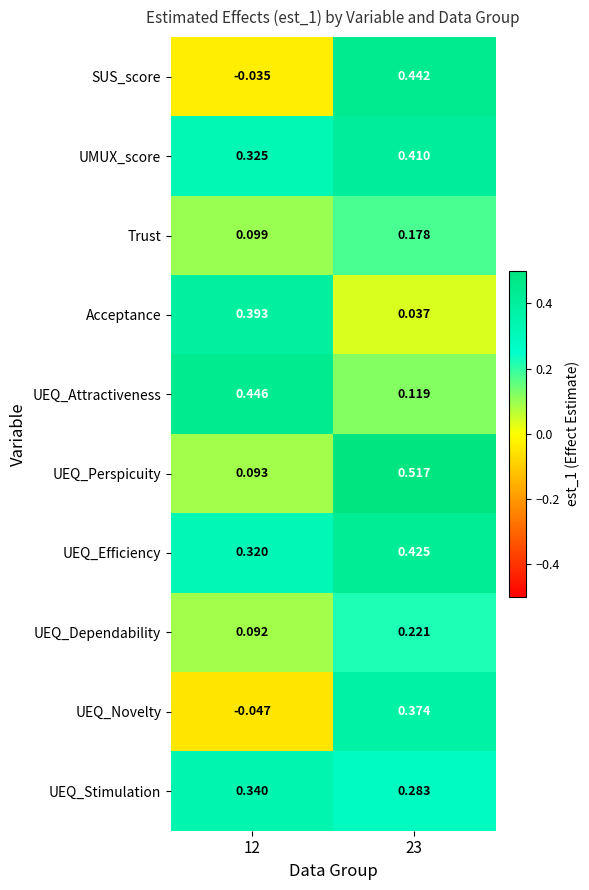

Is the value of Acceptance at 23 greater than the value of Trust at 12?

No